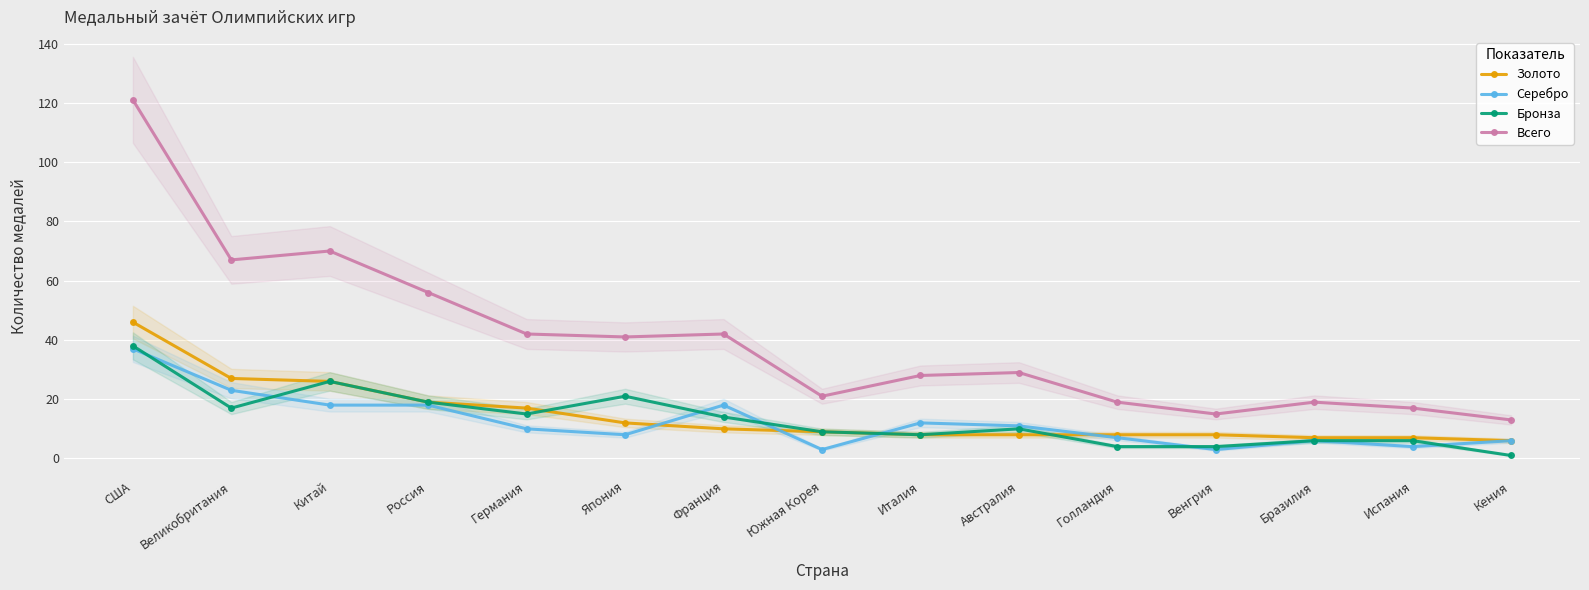

What is the value of the Серебро point at the 11th from the left?

7